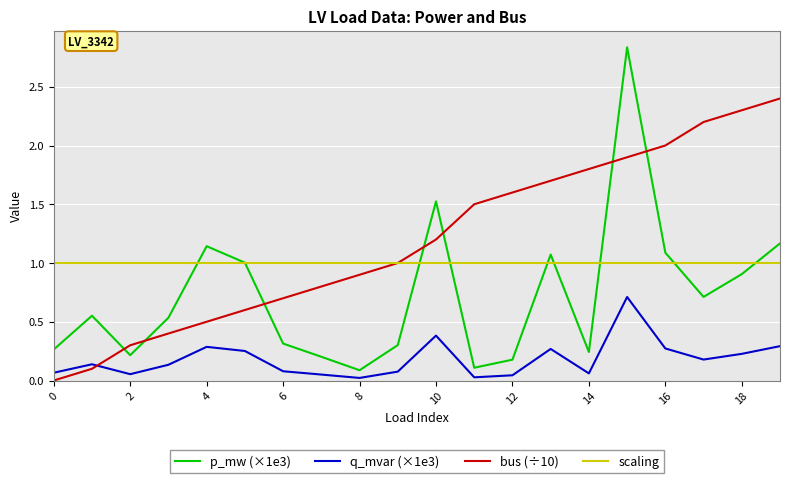

How many interior local peaks does the p_mw (×1e3) series have?

5